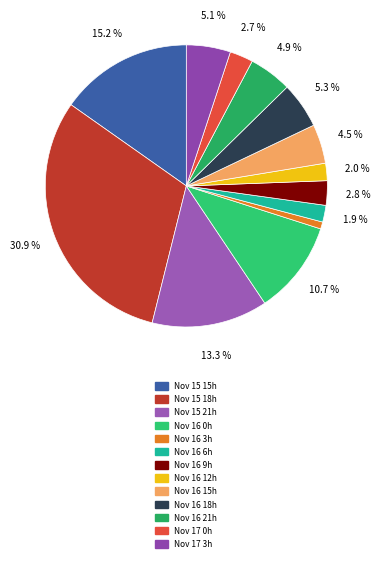

Which category has the biggest portion of the pie?

Nov 15 18h